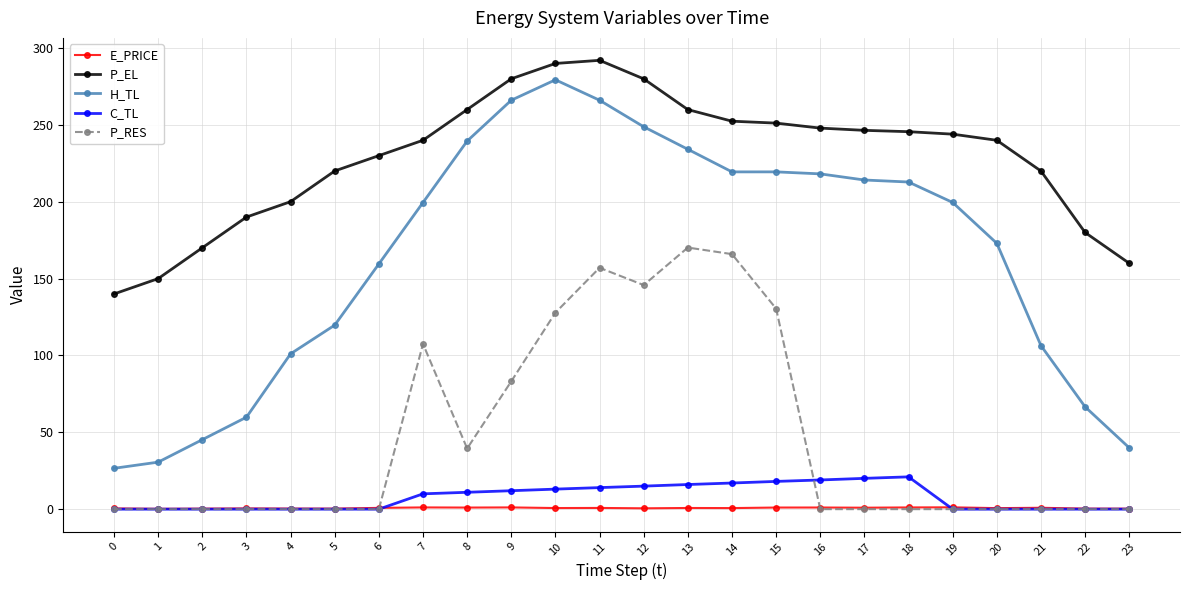

The value of P_RES at 11 is 157.0. True or false?

True